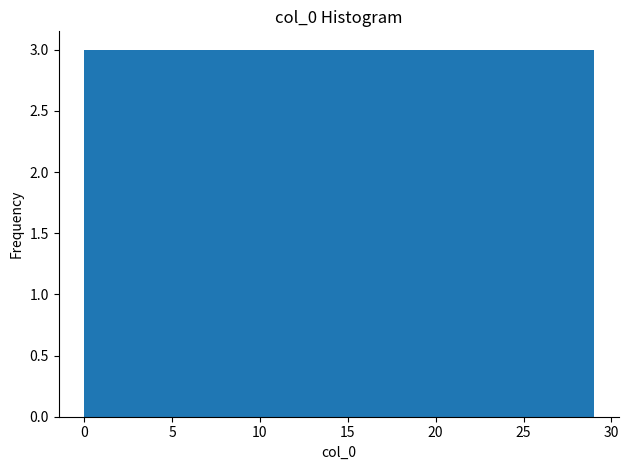

Reading left to right, list every bar in this chart as the range it spans on the x-axis followed by its height. Neither the bar edges nor the heights are printed on the chart, so give them approximately, as read against the axes.

0.0 to 2.9: 3
2.9 to 5.8: 3
5.8 to 8.7: 3
8.7 to 11.6: 3
11.6 to 14.5: 3
14.5 to 17.4: 3
17.4 to 20.3: 3
20.3 to 23.2: 3
23.2 to 26.1: 3
26.1 to 29.0: 3